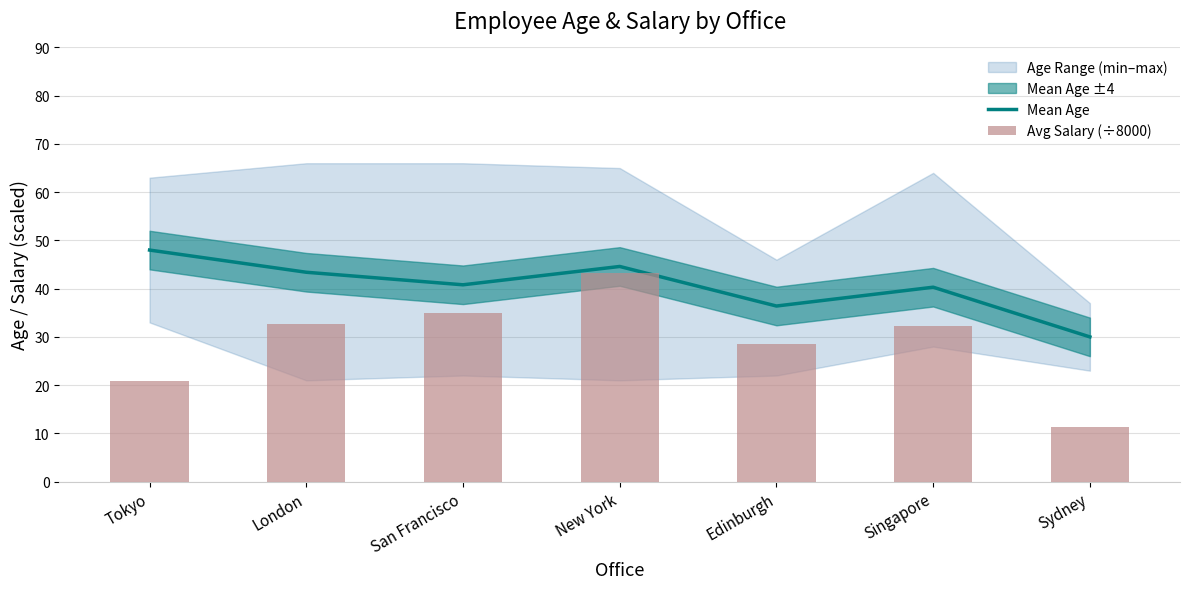

Which category has the highest value in the Avg Salary (÷8000) series?

New York